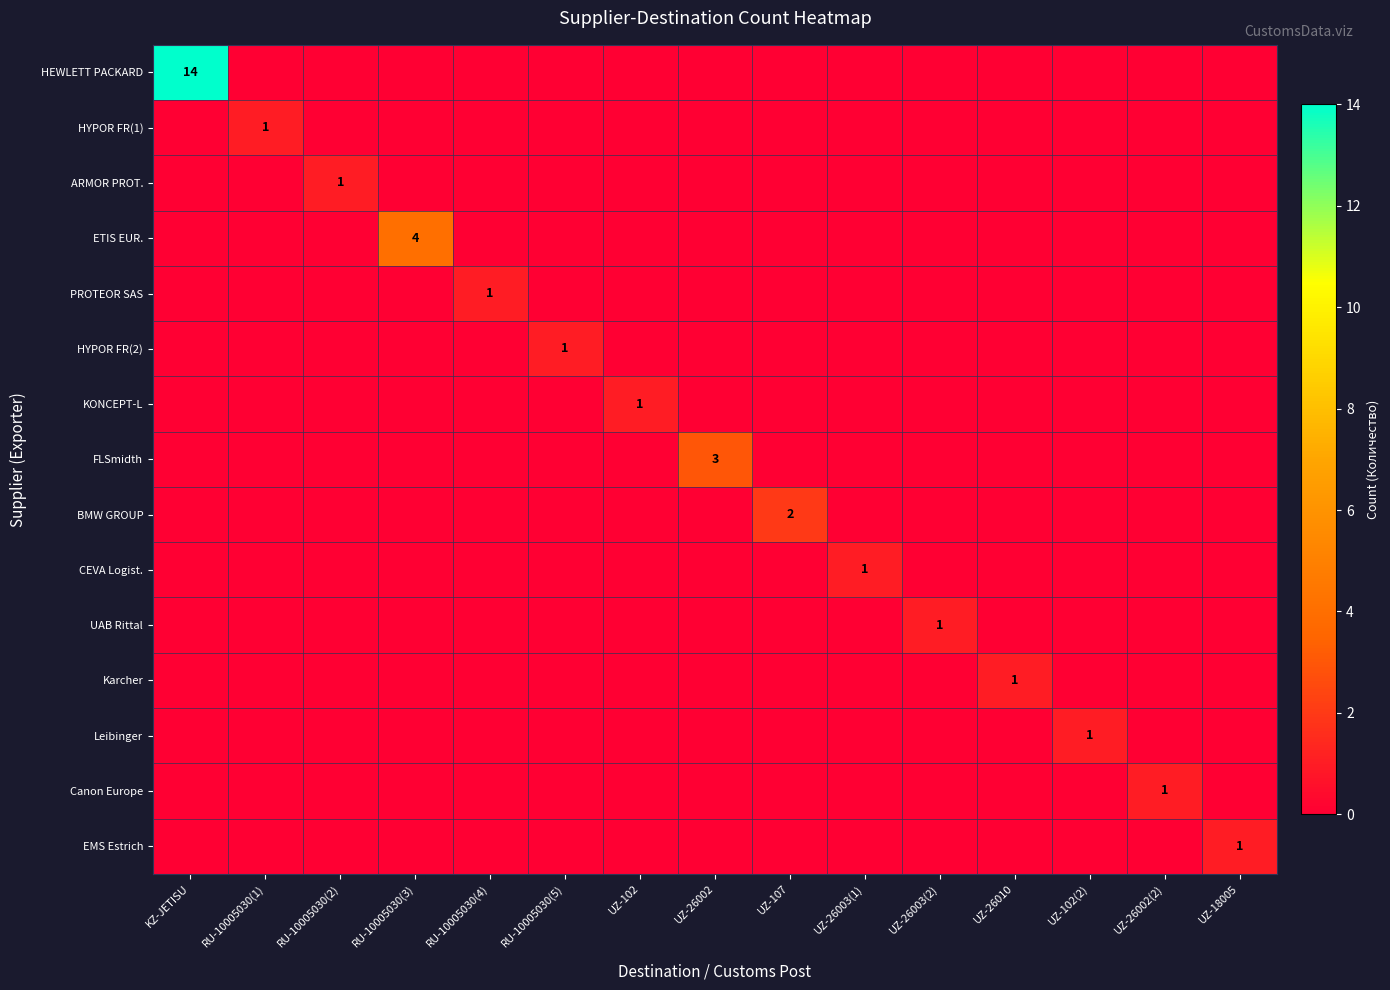

What is the spread (max minus min) of values at RU-10005030(4)?

1